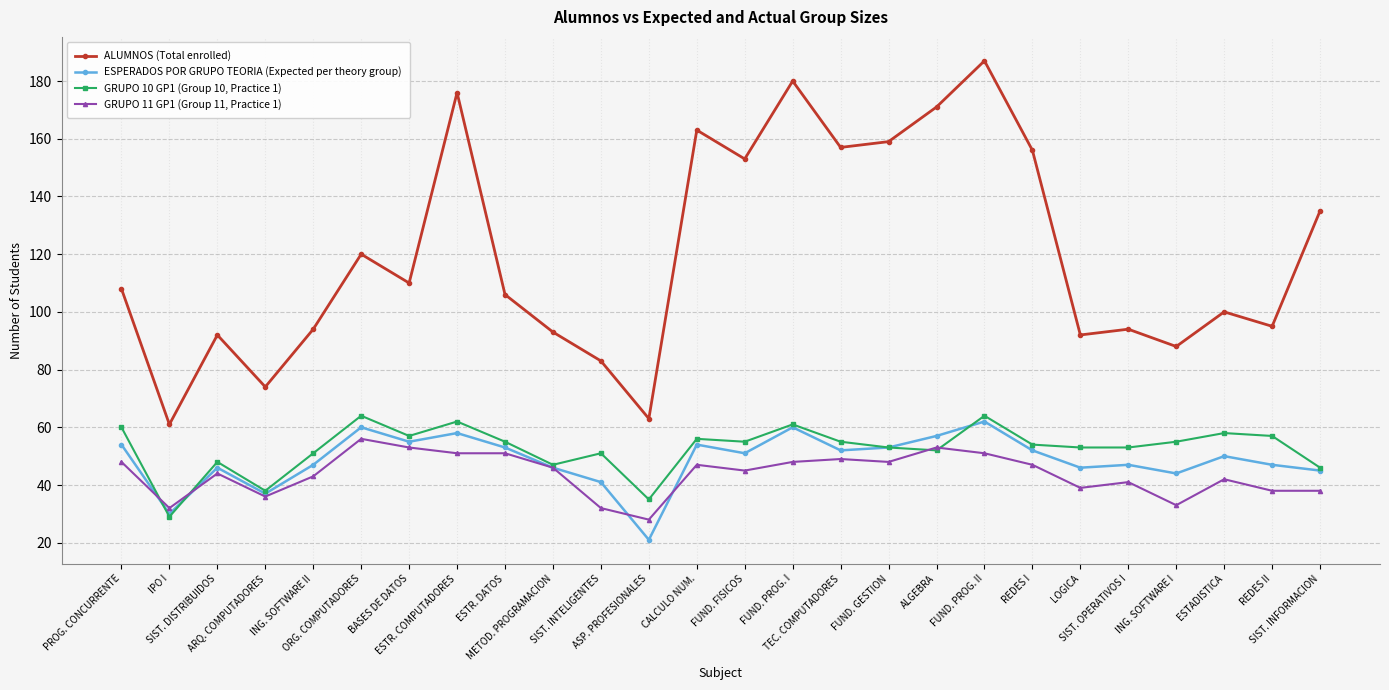

What is the label of the 13th point from the left?

CALCULO NUM.